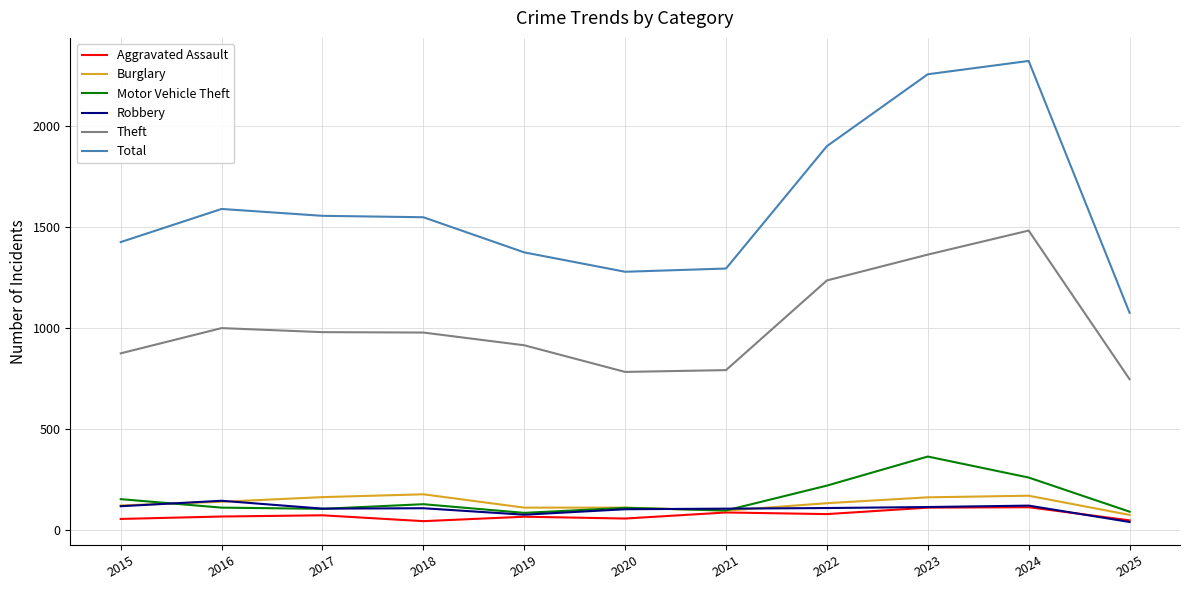

Which label corresponds to the largest value in the chart?

2024